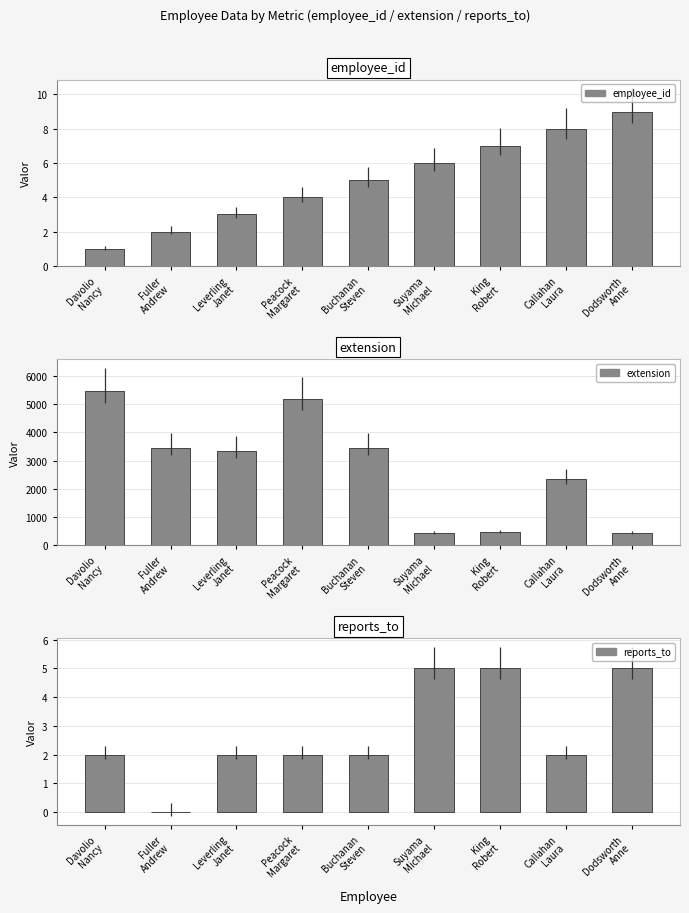

The value of employee_id at Leverling
Janet is 1. True or false?

False